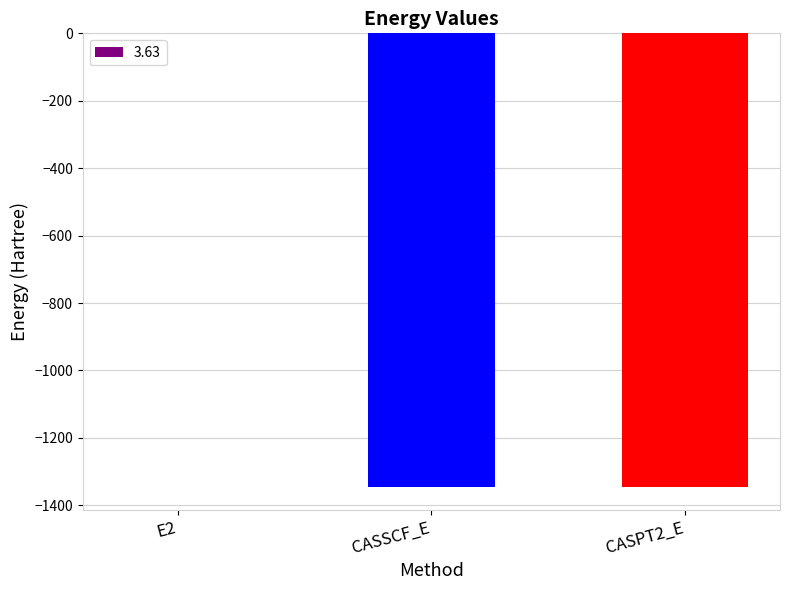

Which category has the highest value across all series?

E2